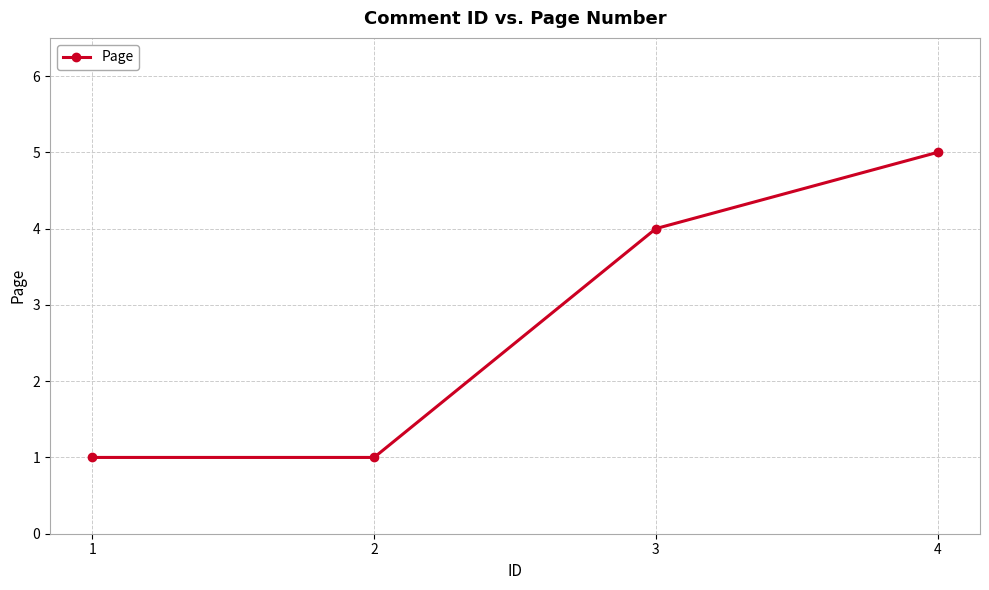

How many lines are shown in the chart?

1